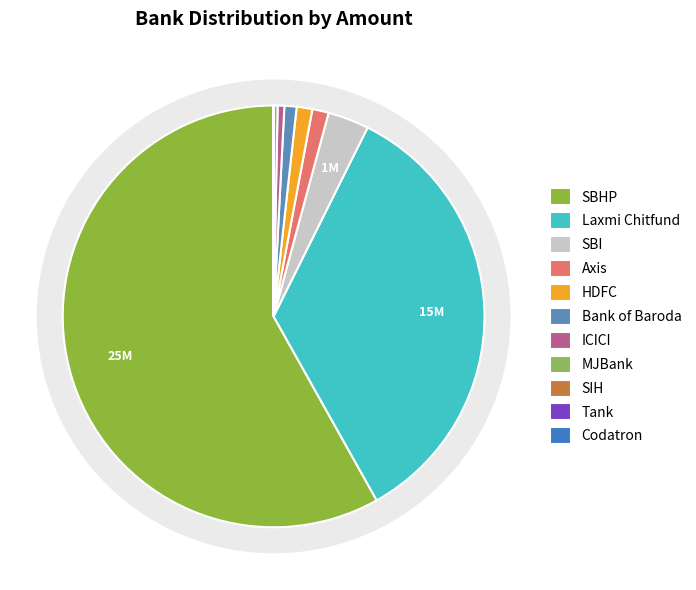

How many slices are in this pie chart?

11